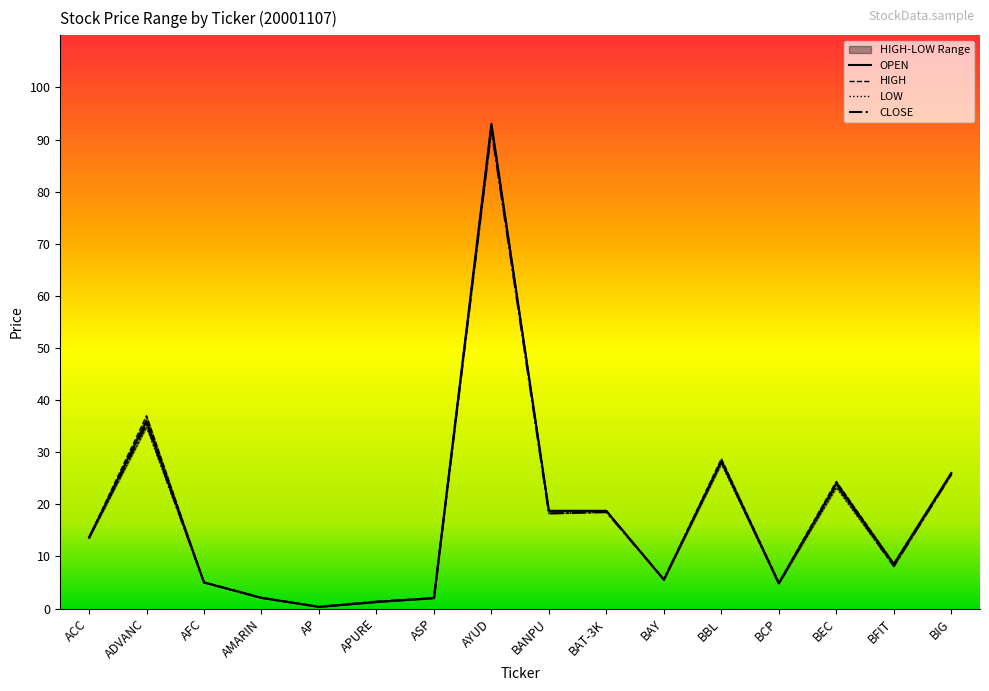

In OPEN, how many points are lower than both neighbors (excluding endpoints)?

4